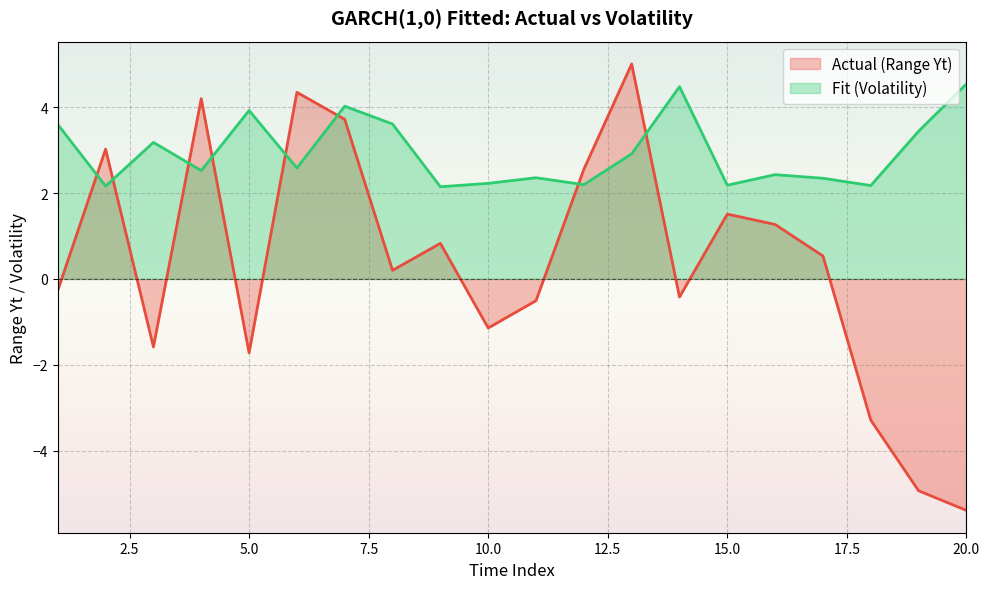

How many categories are shown in the chart?

20